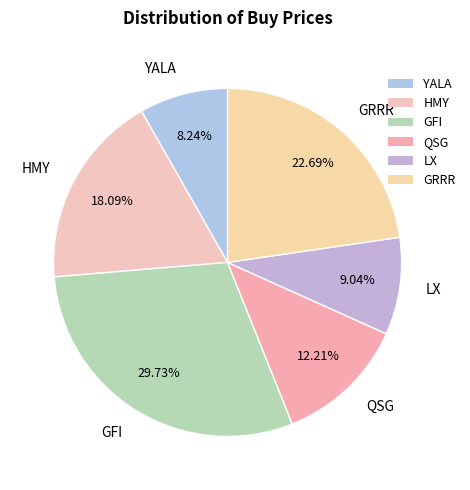

How much of the chart is everything except HMY?

81.9%